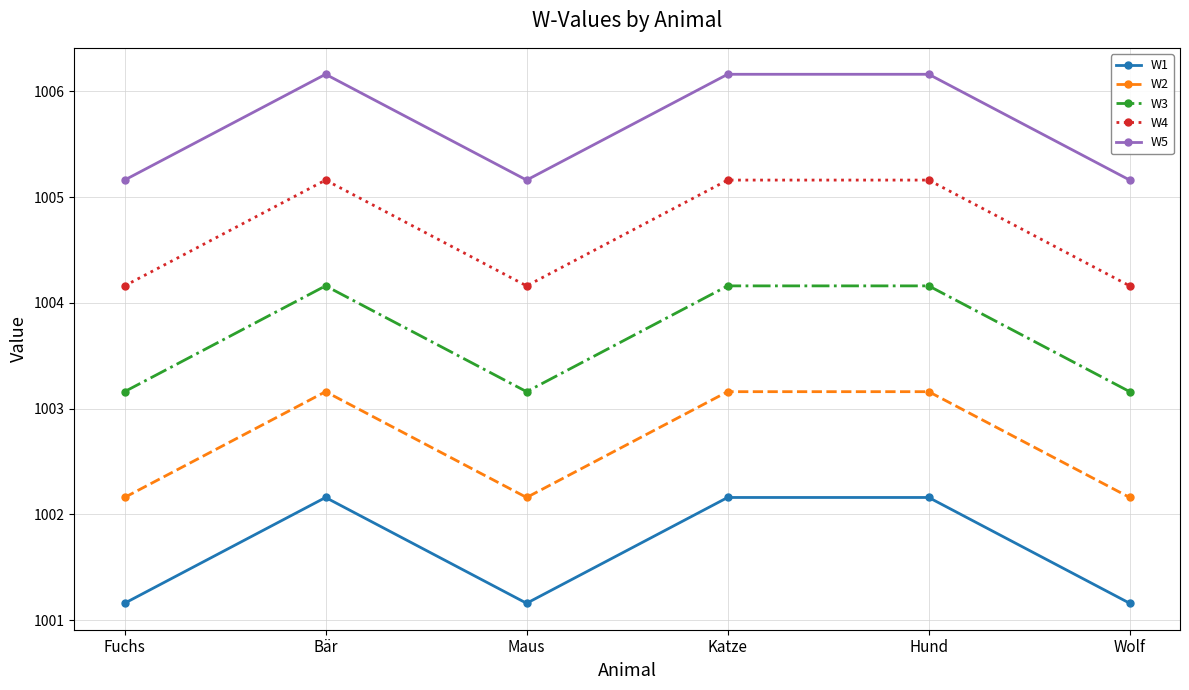

Which series has the largest total across all categories?

W5